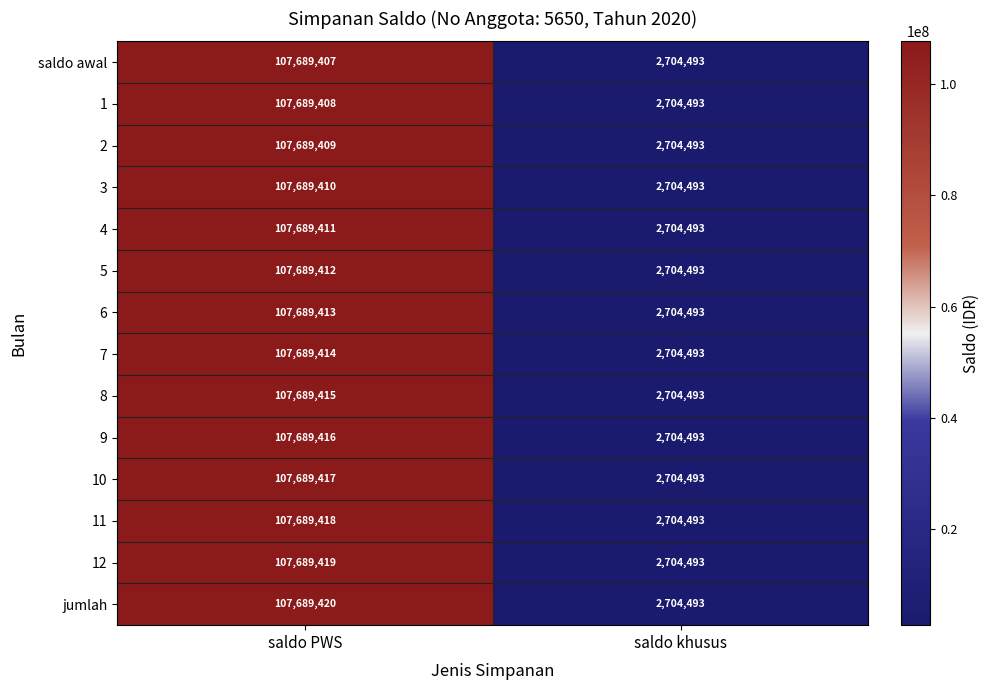

Which series changed the most between saldo PWS and saldo khusus?

jumlah